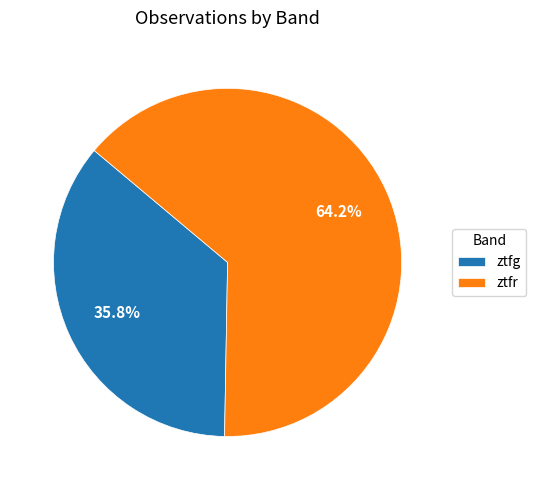

To the nearest percent, what percentage of the pie is ztfg?

36%